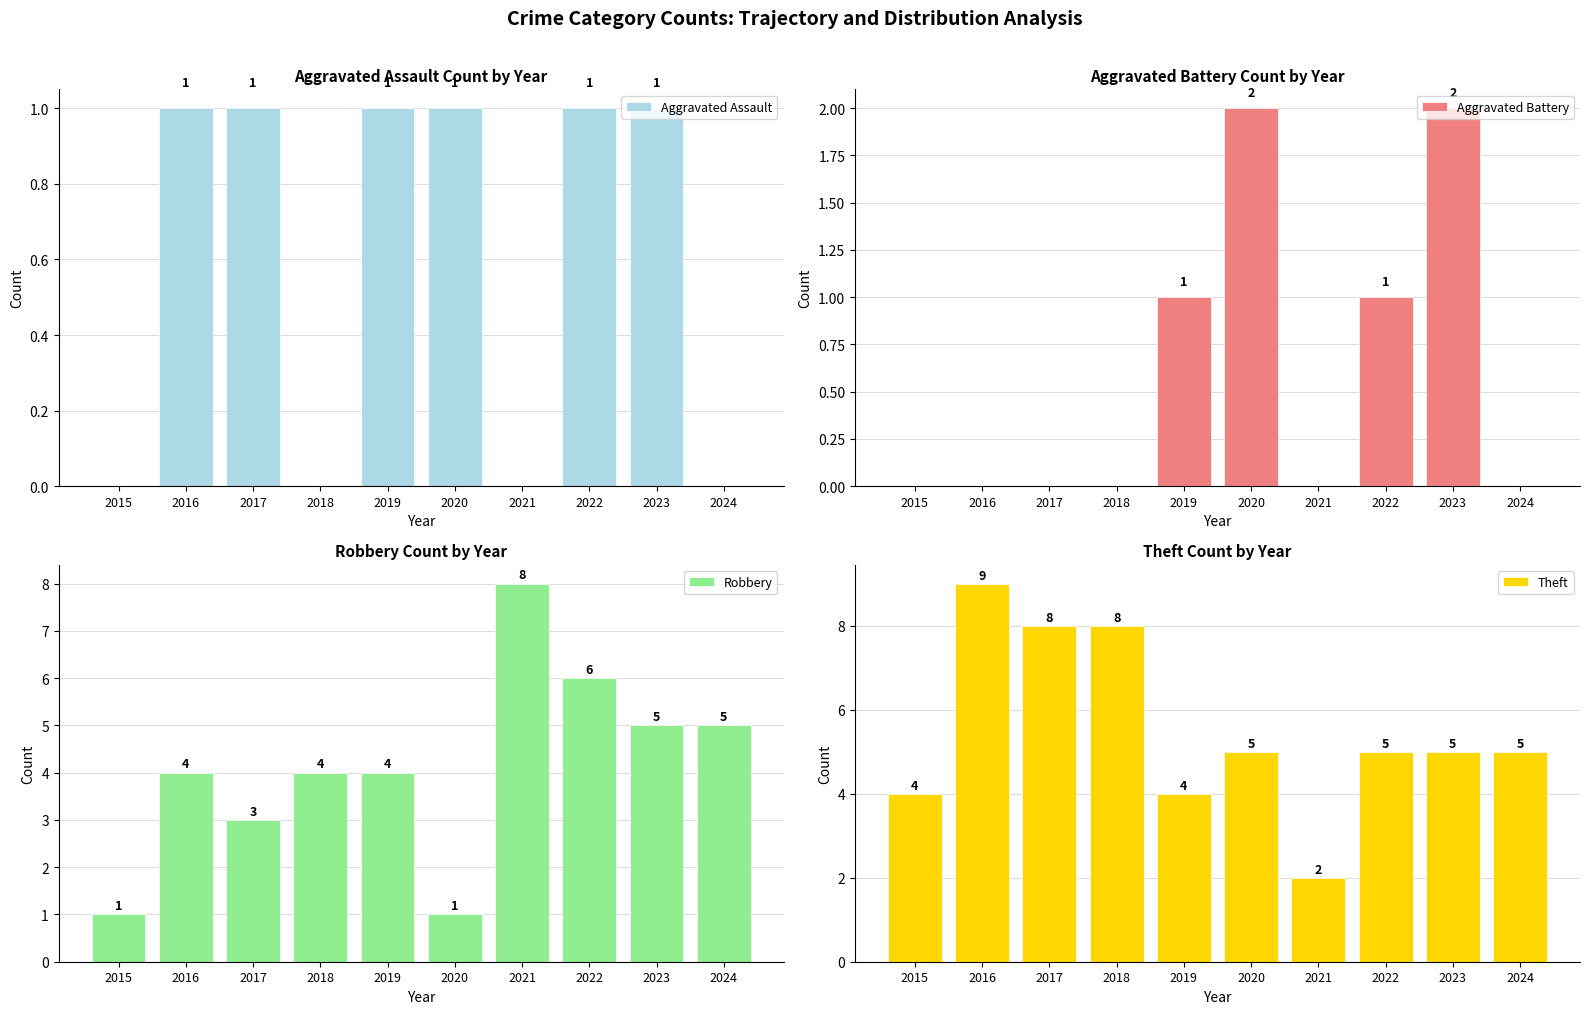

What is the difference between the maximum and minimum values in the Aggravated Assault series?

1